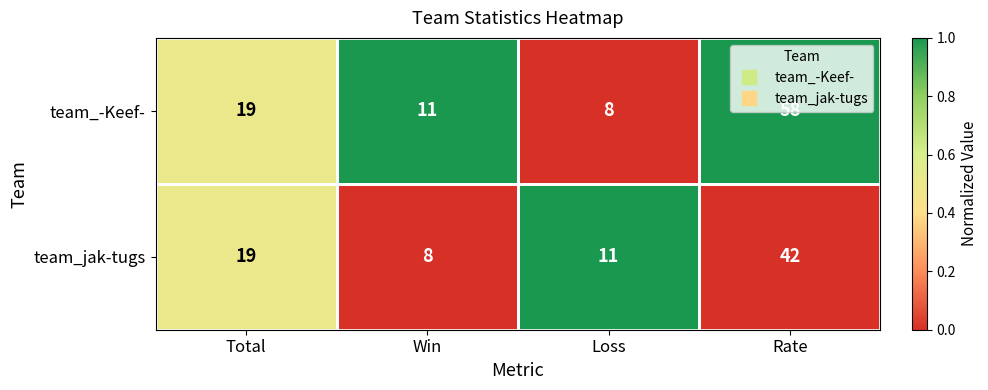

Rank the series by their maximum value, from lowest to highest.

team_jak-tugs, team_-Keef-